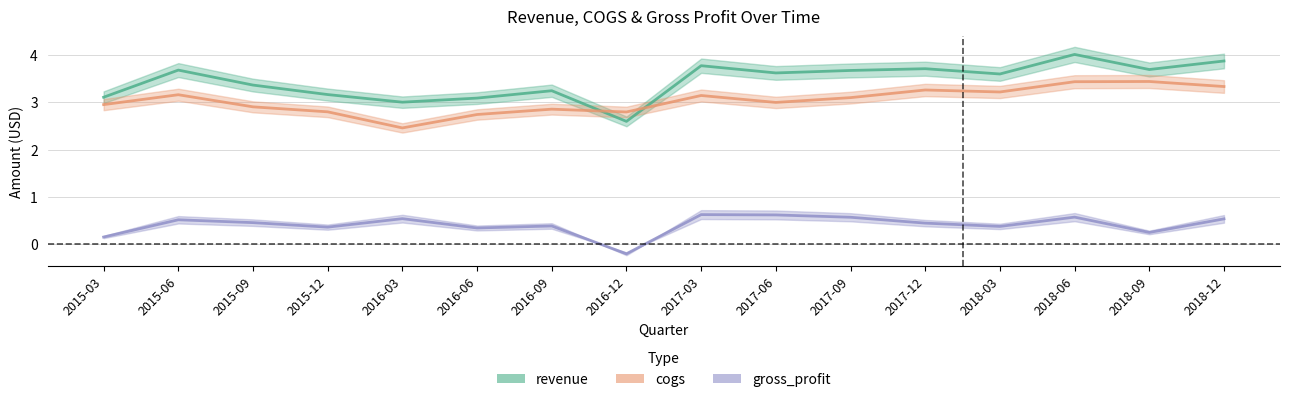

Reading right to left, transcribe all the data shown in this chart.

revenue: 3.9	3.7	4.0	3.6	3.7	3.7	3.6	3.8	2.6	3.2	3.1	3.0	3.2	3.4	3.7	3.1
cogs: 3.3	3.4	3.4	3.2	3.3	3.1	3.0	3.1	2.8	2.9	2.7	2.5	2.8	2.9	3.2	2.9
gross_profit: 0.5	0.3	0.6	0.4	0.4	0.6	0.6	0.6	-0.2	0.4	0.3	0.5	0.4	0.5	0.5	0.2